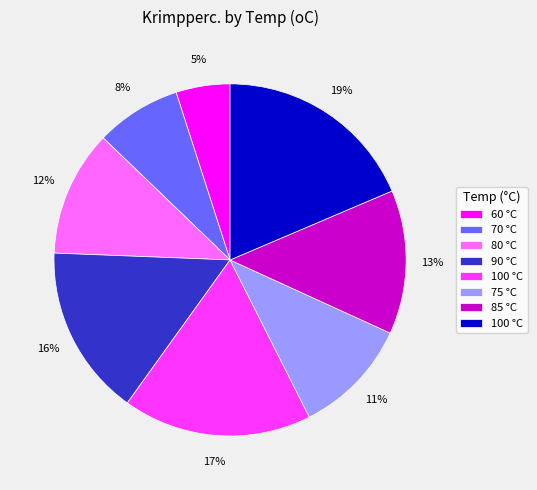

To the nearest percent, what is the average slice percentage?

12%